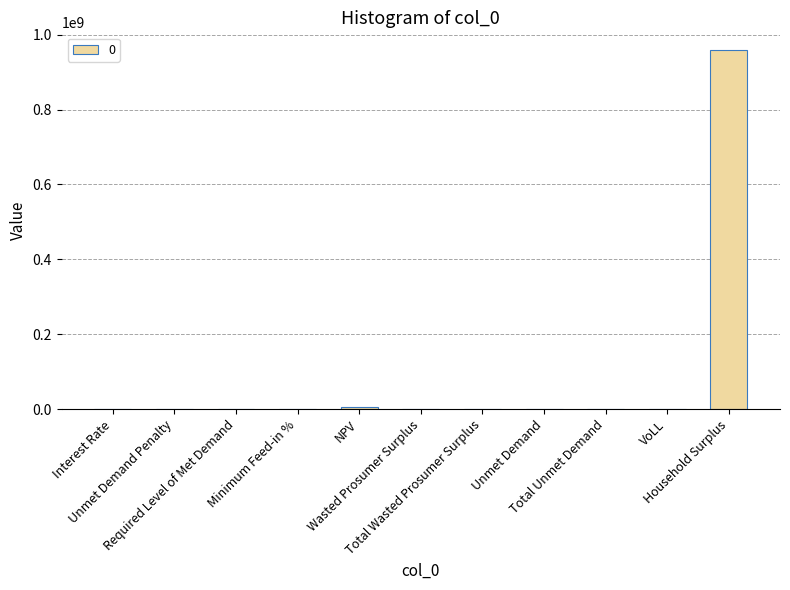

What is the sum of all values?

964837057.6